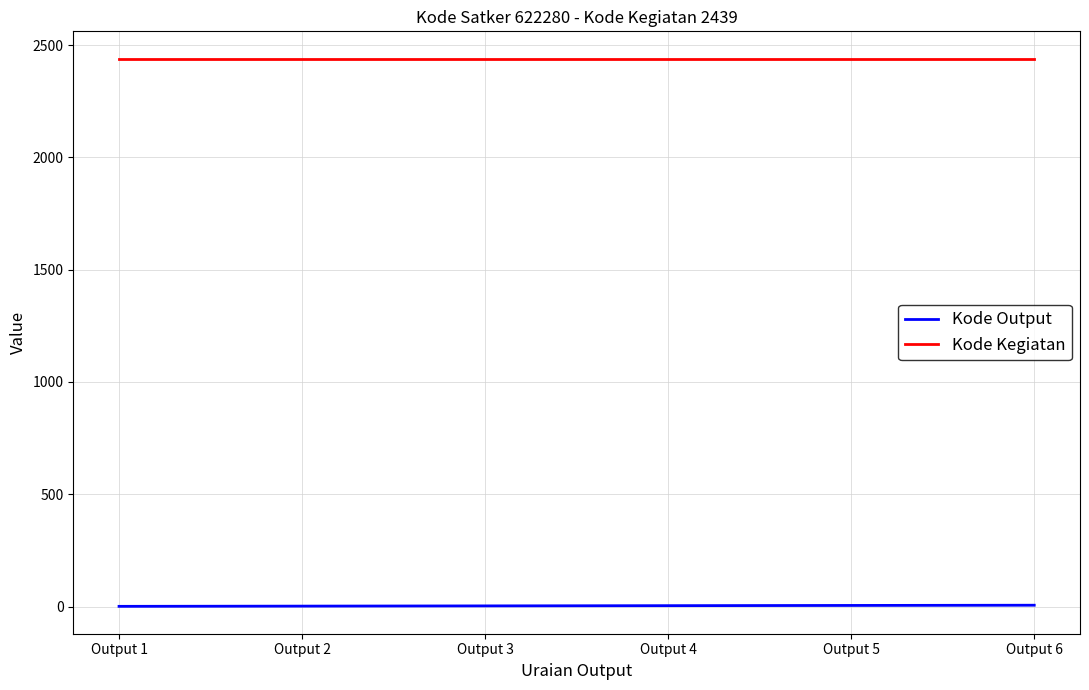

True or false: Kode Kegiatan and Kode Output intersect in this chart.

False